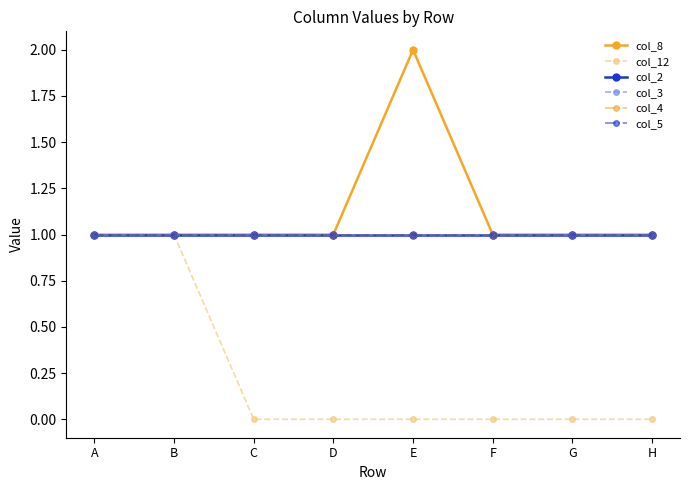

True or false: col_5 and col_4 intersect in this chart.

False